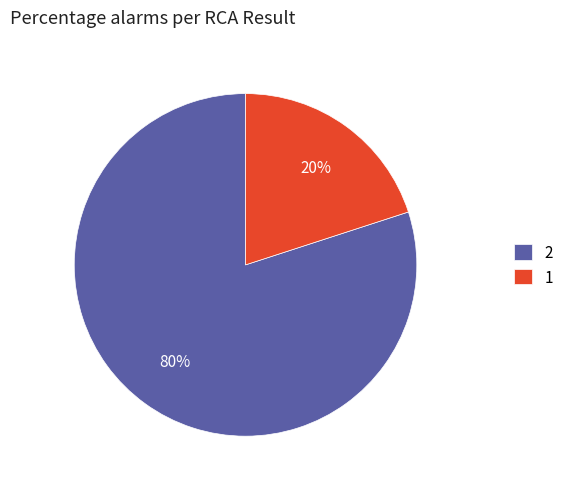

Combined, do 1 and 2 account for over 50%?

Yes